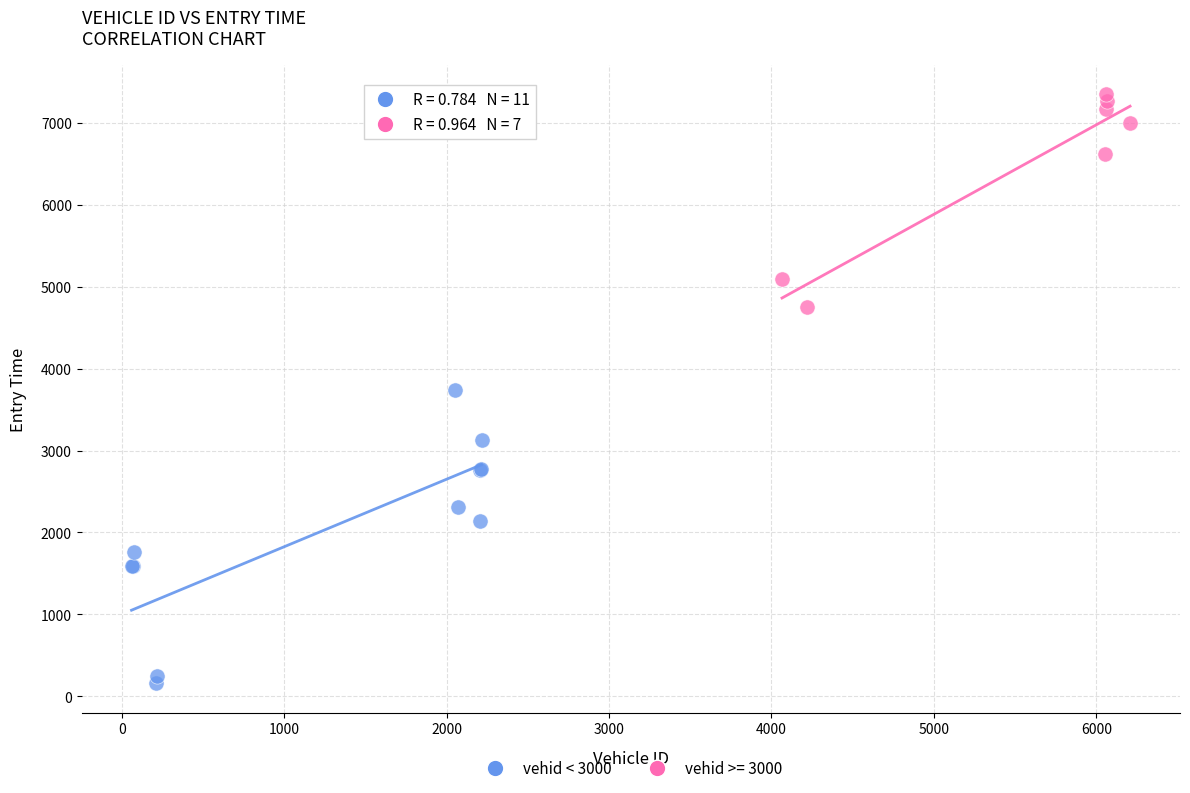

Which series contains the lowest Y value?

vehid < 3000